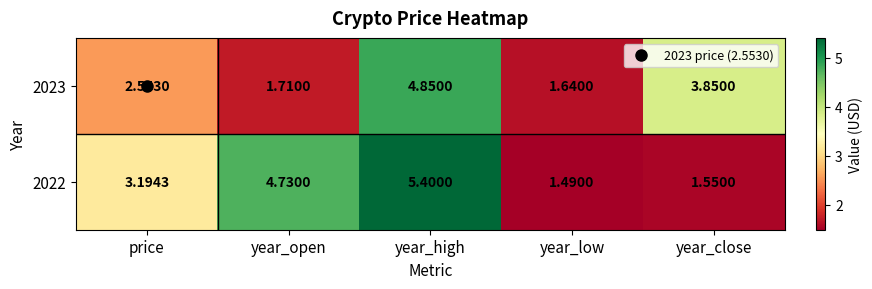

At which label does 2022 reach its minimum?

year_low